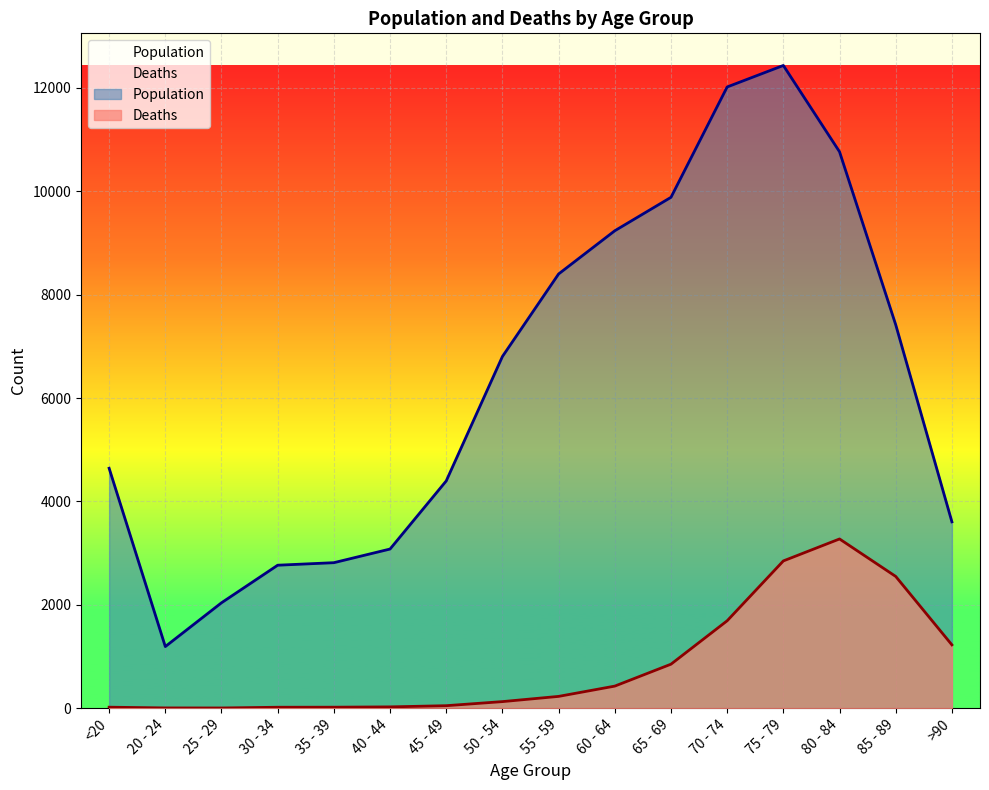

True or false: Population and Deaths intersect in this chart.

False